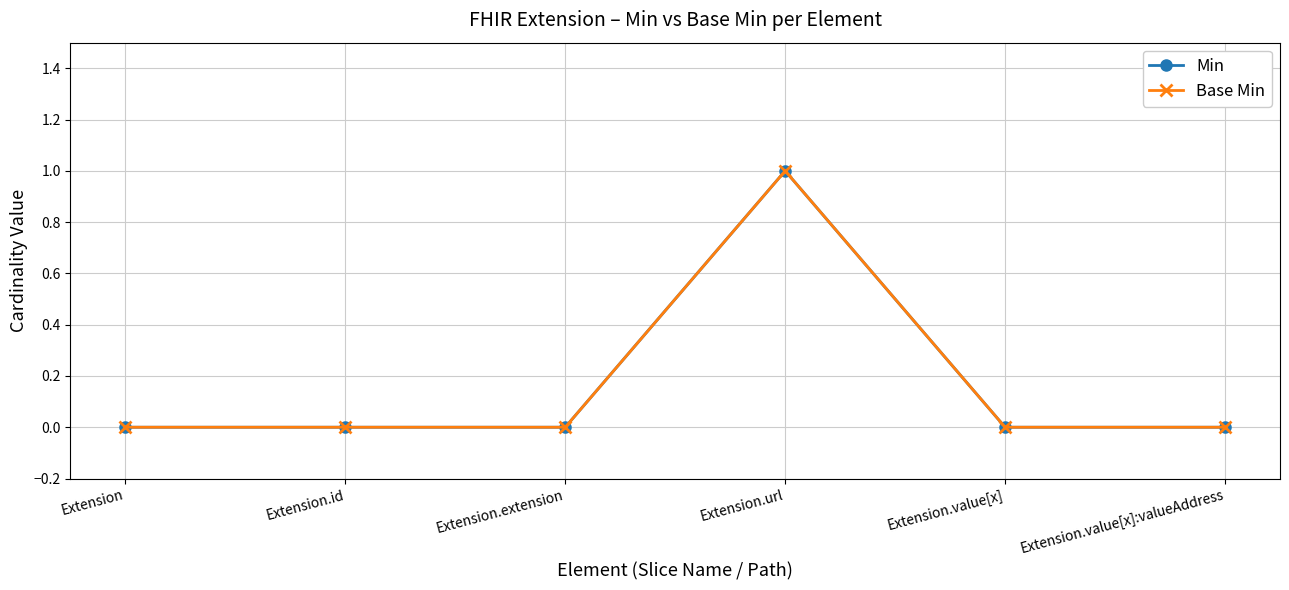

The value of Base Min at Extension.url is 2. True or false?

False